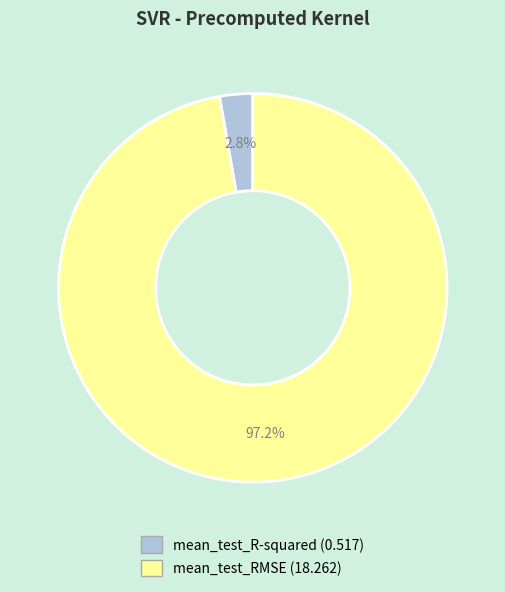

To the nearest percent, what percentage of the pie is mean_test_RMSE?

97%